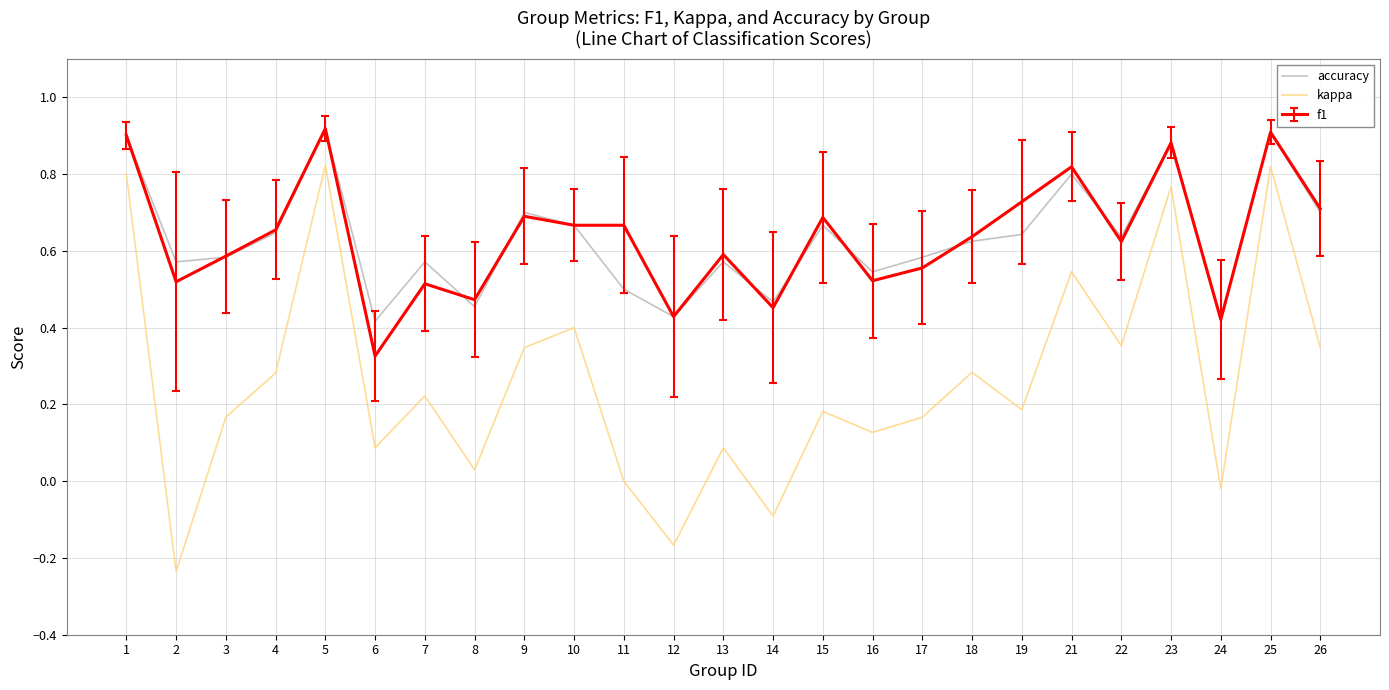

Which series has the largest range (max minus min)?

kappa